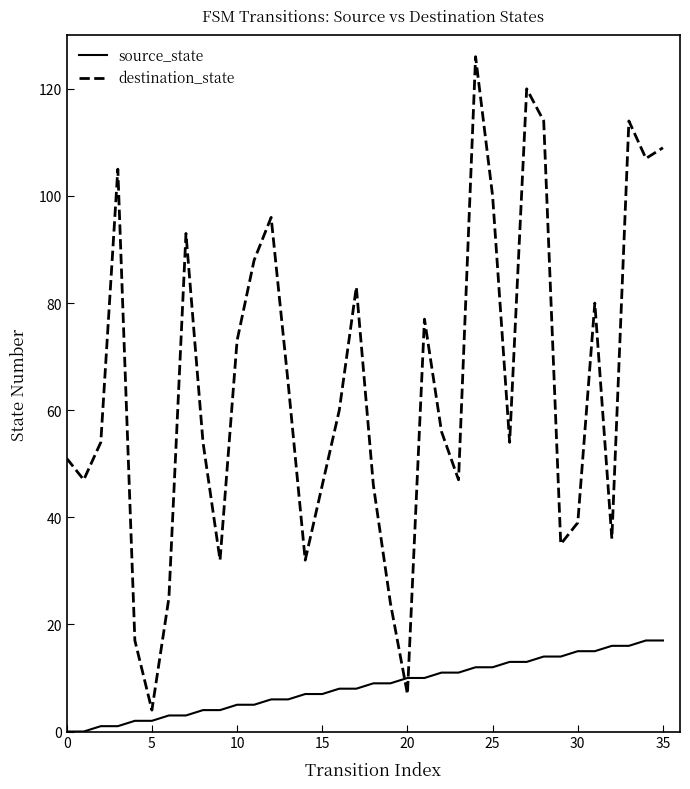

True or false: destination_state has more than 2 points higher than both neighbors.

True